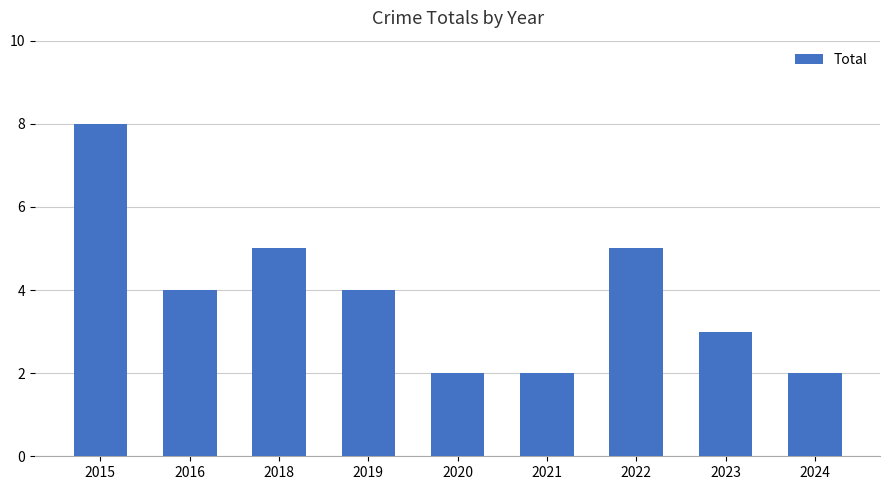

At which category does the chart reach its peak across all series?

2015